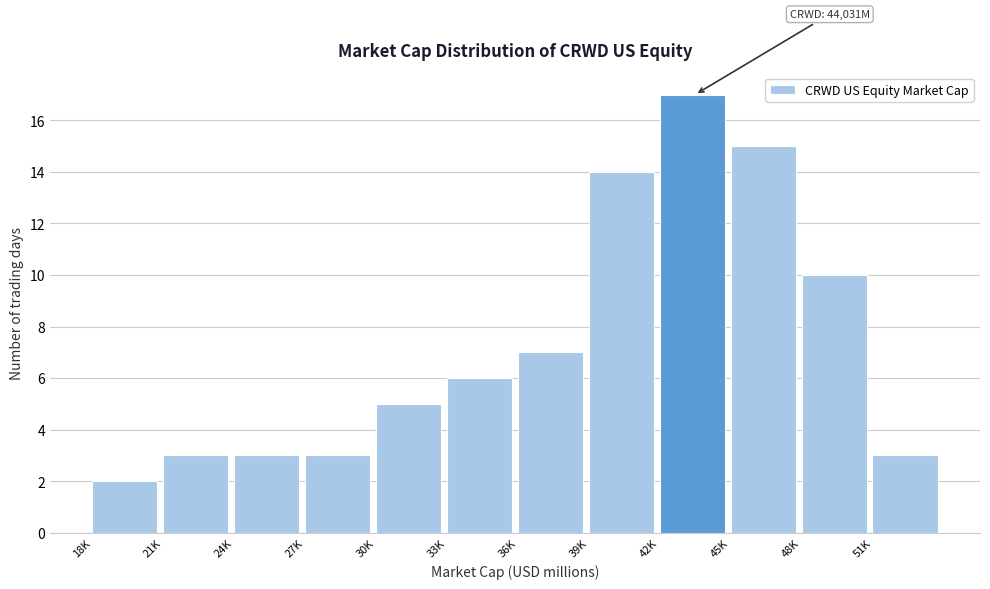

Reading left to right, what are all the values shown in this chart?

18K=2	21K=3	24K=3	27K=3	30K=5	33K=6	36K=7	39K=14	42K=17	45K=15	48K=10	51K=3